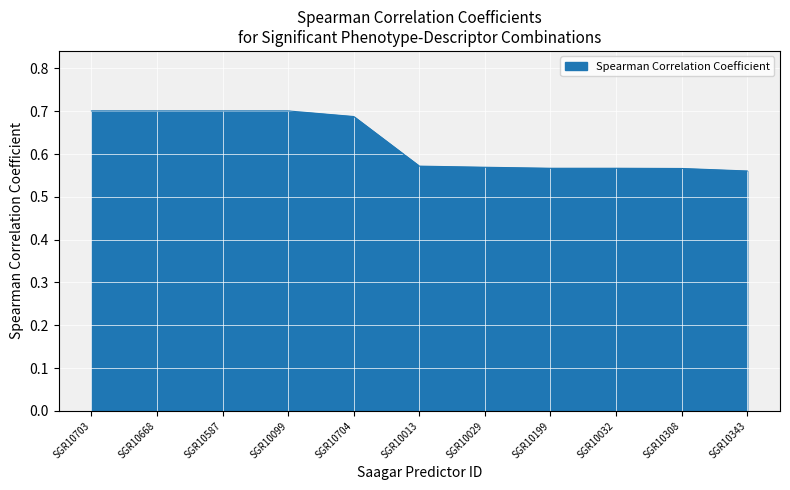

True or false: the data shows 0.7 at SGR10703.

True